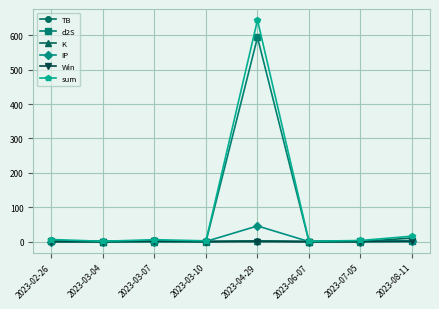

True or false: IP has a value of 45.7 at 2023-04-29.

True